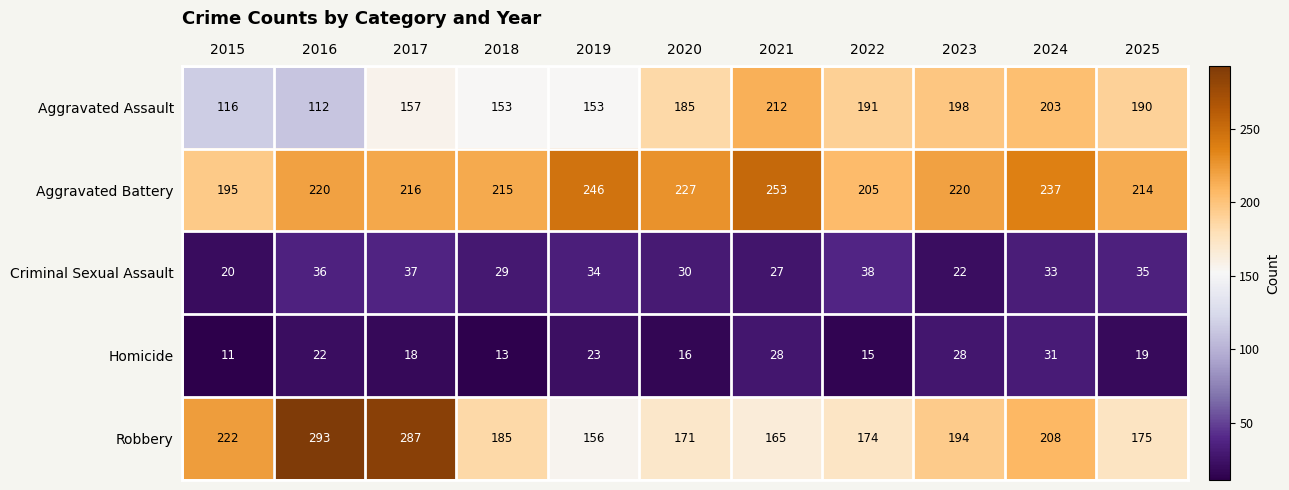

What is the sum of the Robbery values at 2017 and 2021?

452